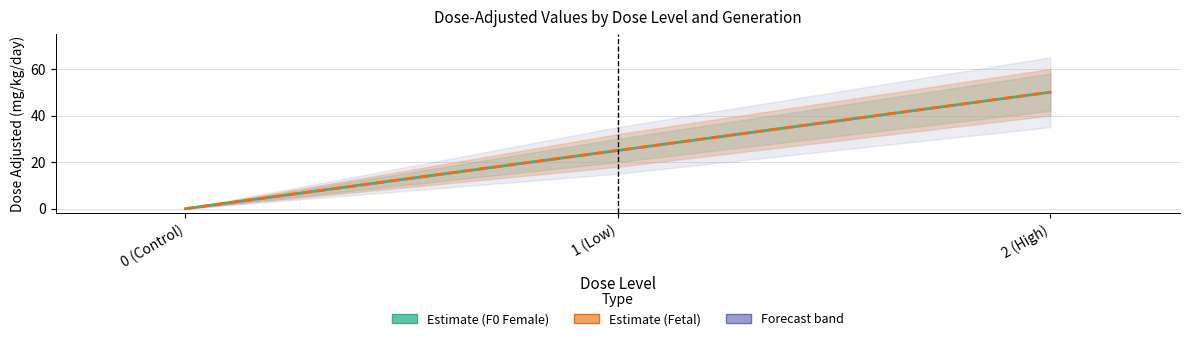

Between 0 (Control) and 2 (High), which series saw the biggest shift?

Estimate (F0 Female)